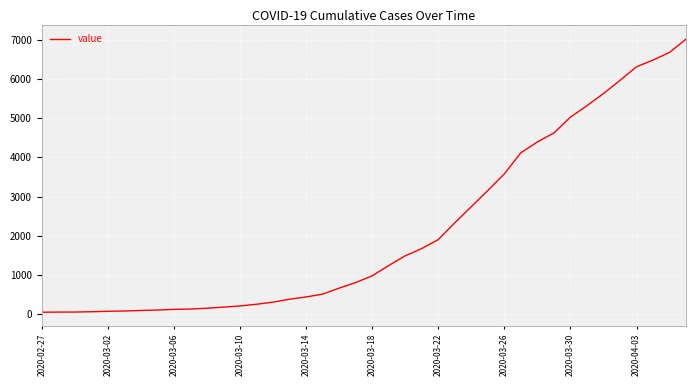

What is the greatest value displayed?

7014